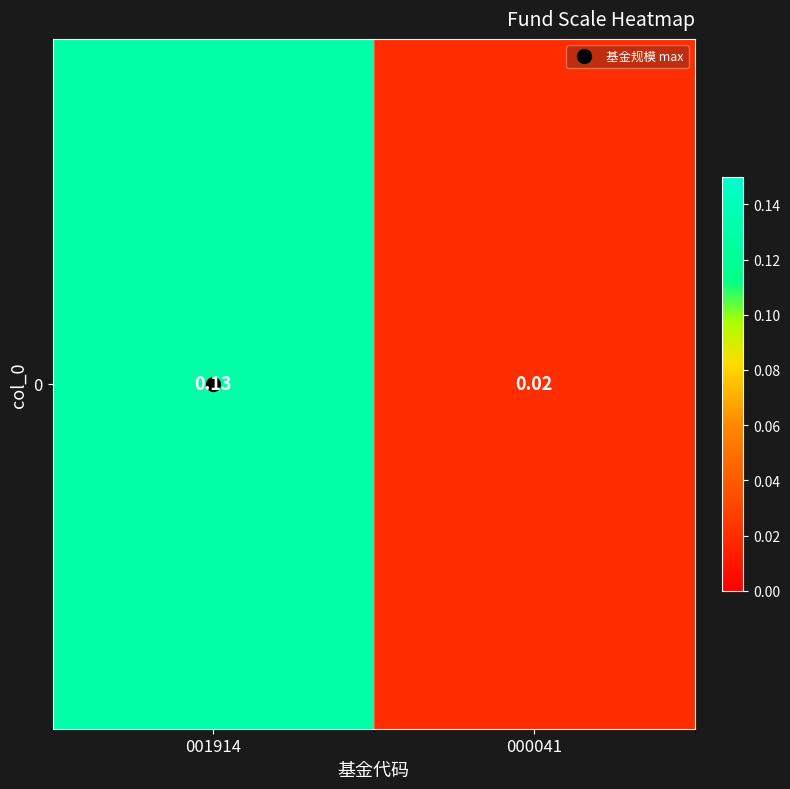

Reading right to left, list all the values displayed in this chart.

000041=0.0	001914=0.1